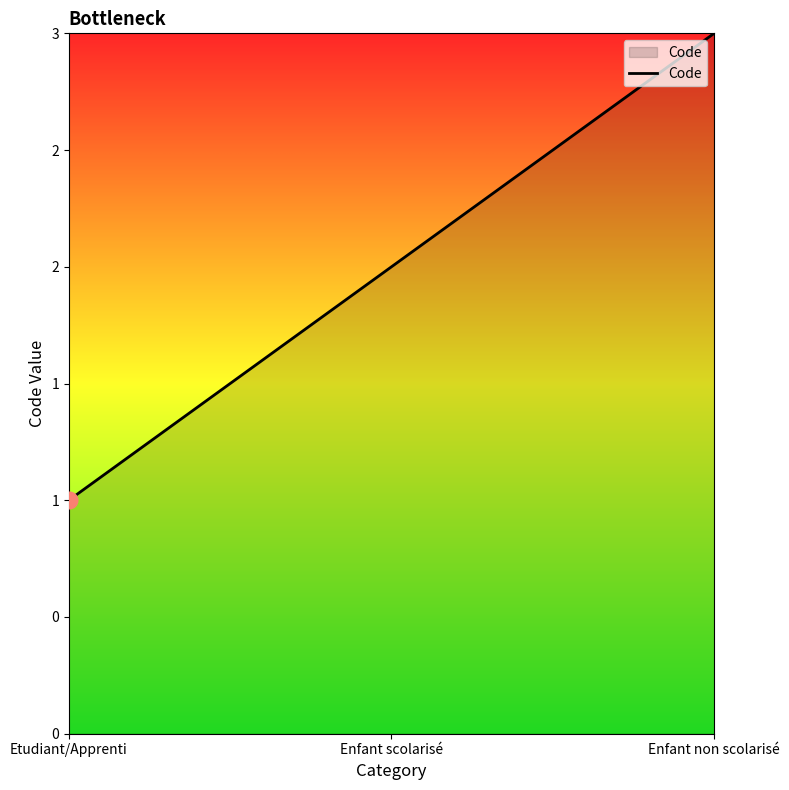

Rank the categories by value from highest to lowest.

Enfant non scolarisé, Enfant scolarisé, Etudiant/Apprenti